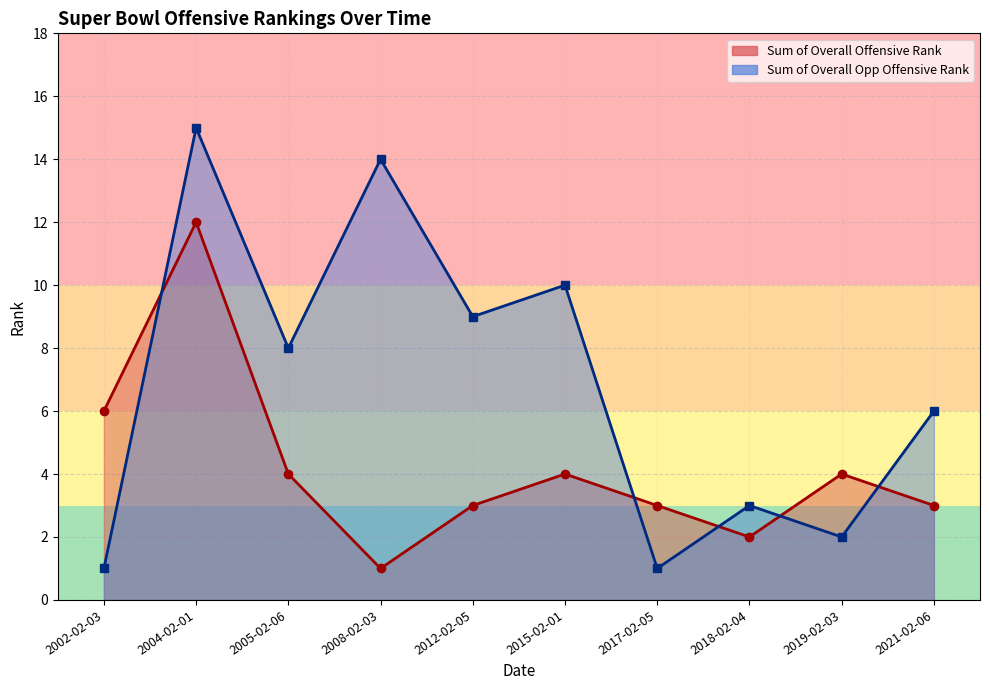

True or false: Sum of Overall Opp Offensive Rank and Sum of Overall Offensive Rank cross at least once.

True